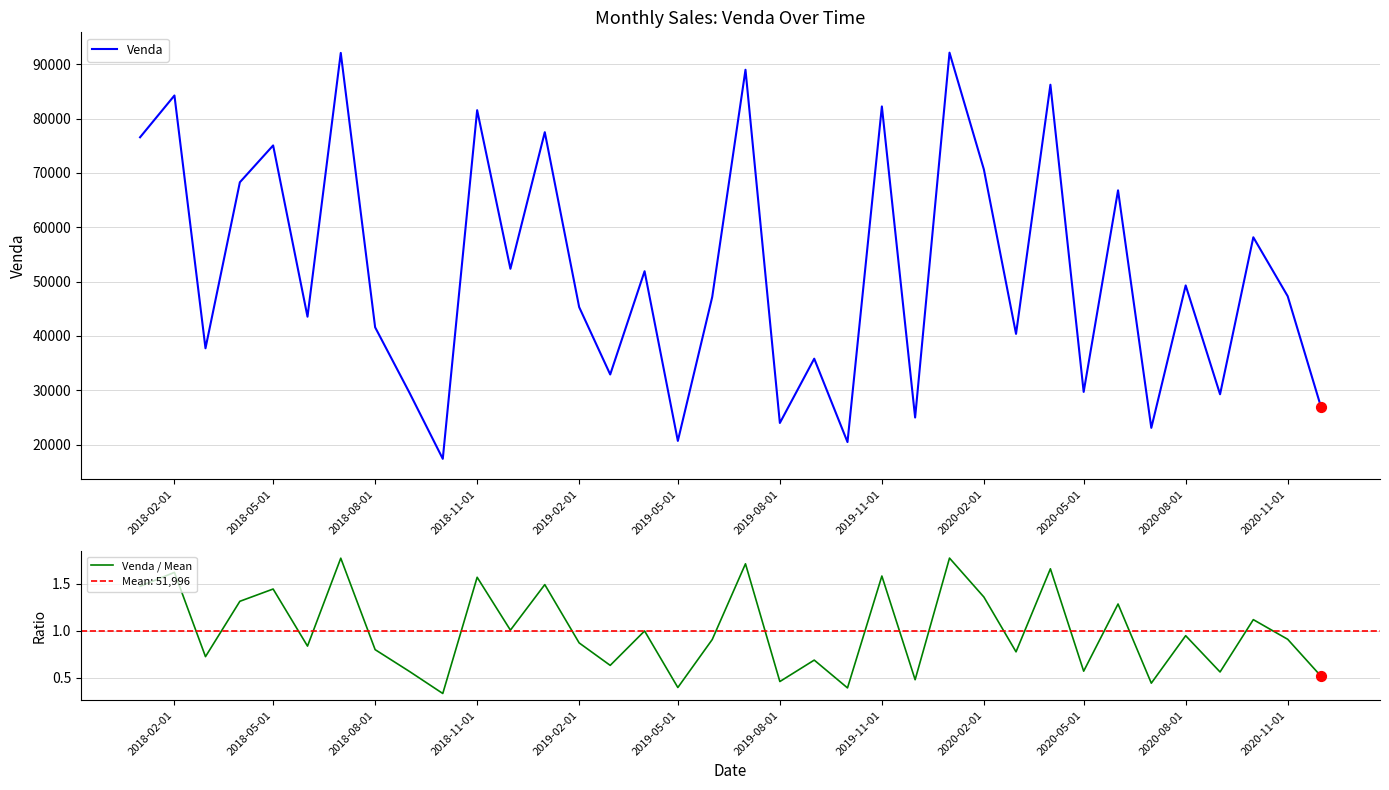

Which series contains the highest Y value?

Venda